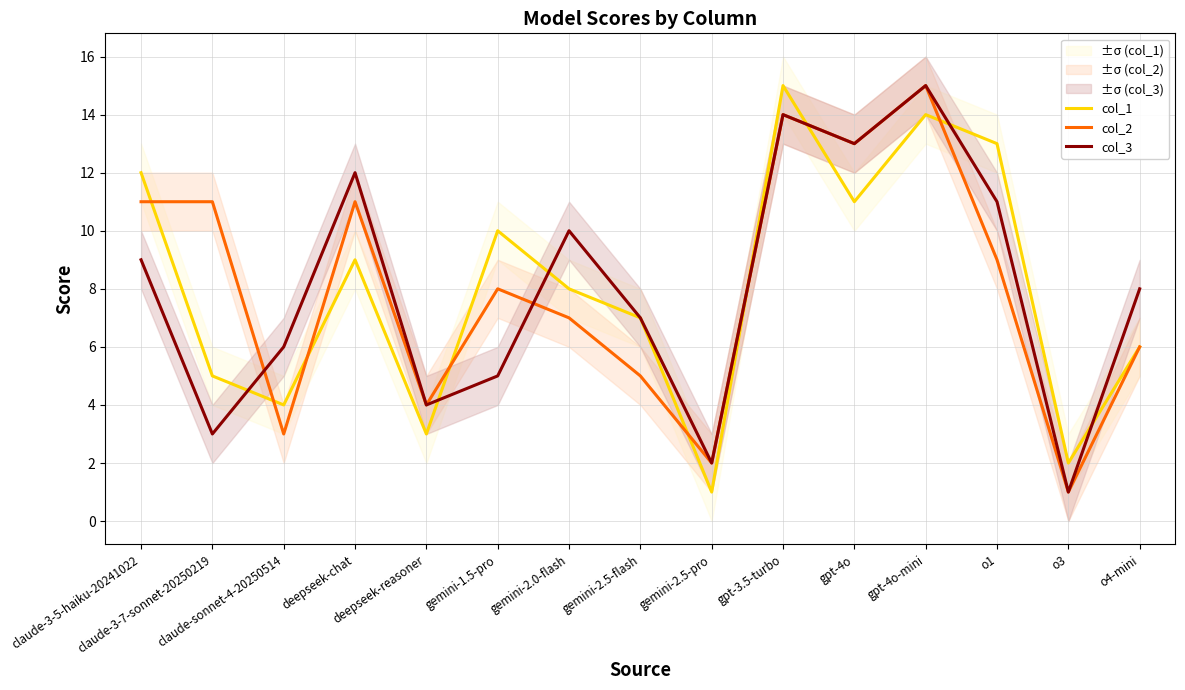

At which label is col_2 closest to 8?

gemini-1.5-pro